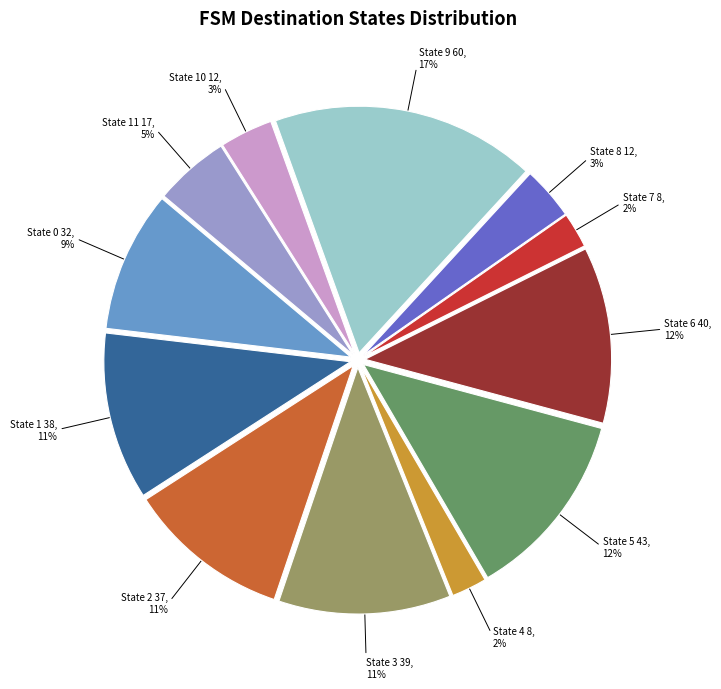

Which category has the biggest portion of the pie?

State 9 60, 17%